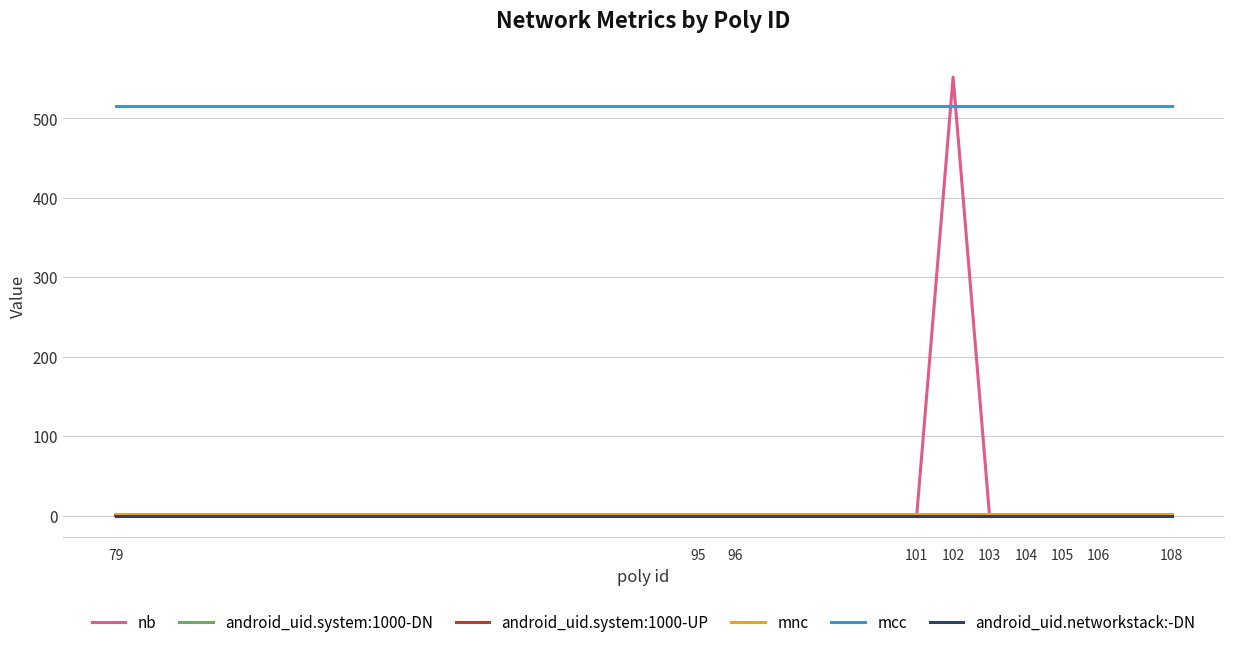

Does the chart have visible grid lines?

Yes